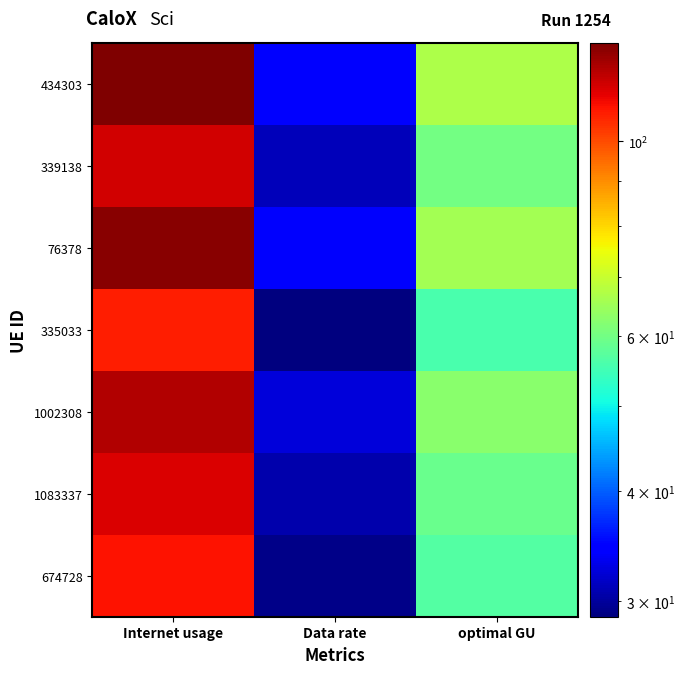

What is the difference between the highest and lowest values at Data rate?

5.9